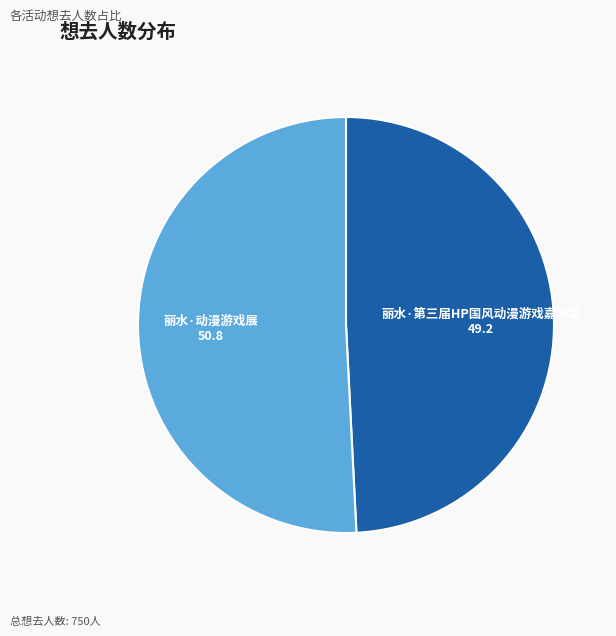

Is the sum of 丽水·动漫游戏展 and 丽水·第三届HP国风动漫游戏嘉年华 greater than half?

Yes